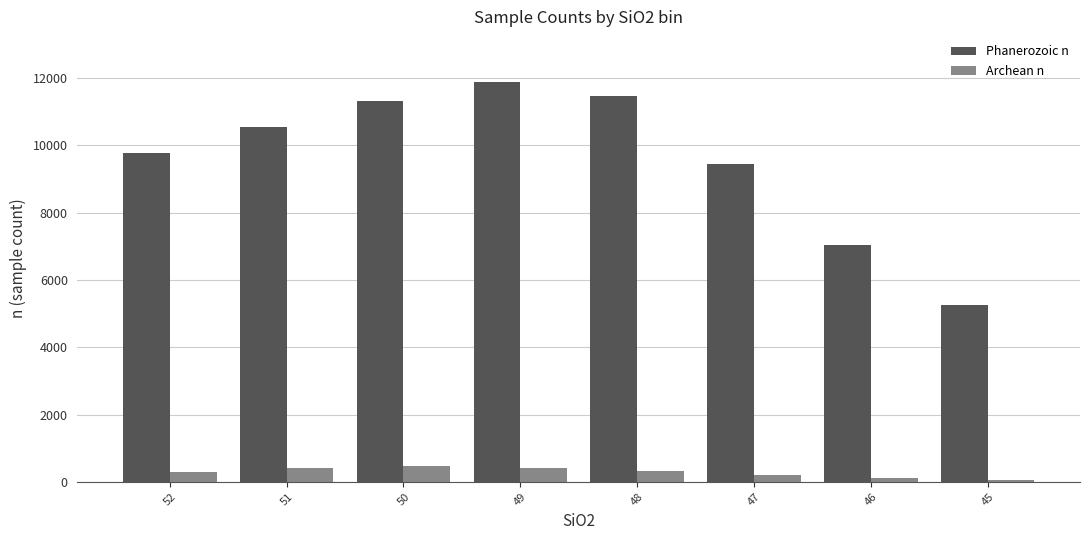

At 49, list the series in order from smallest to largest.

Archean n, Phanerozoic n